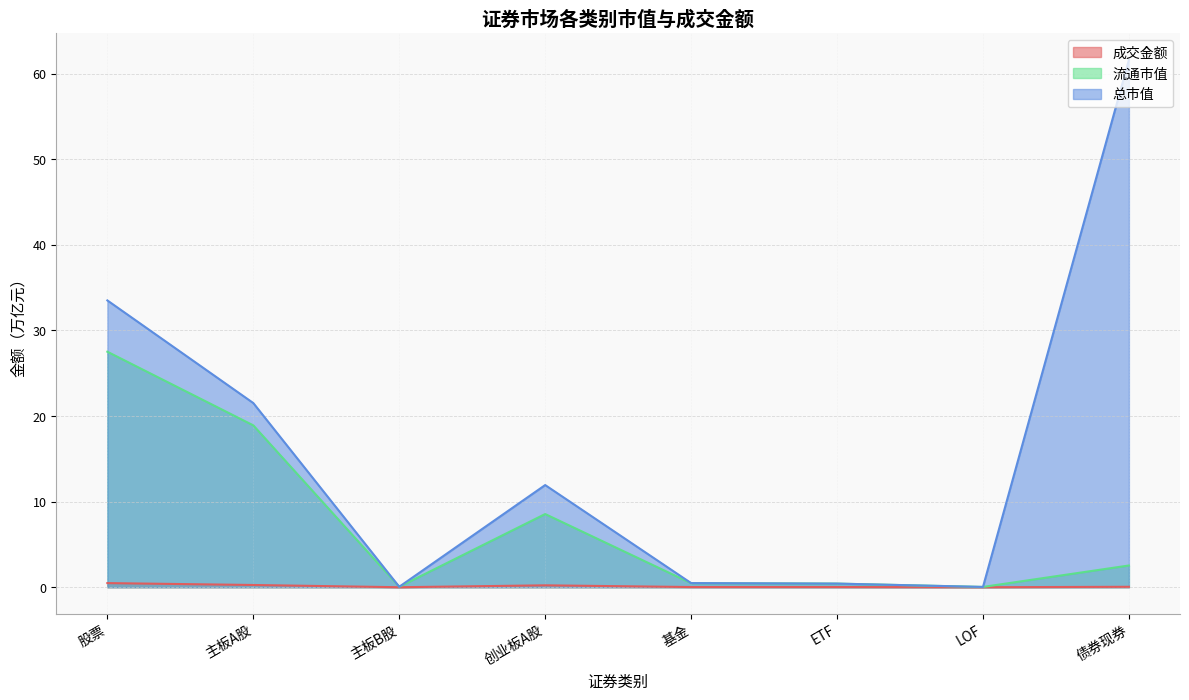

The value of 成交金额 at 债券现券 is 0.0. True or false?

False